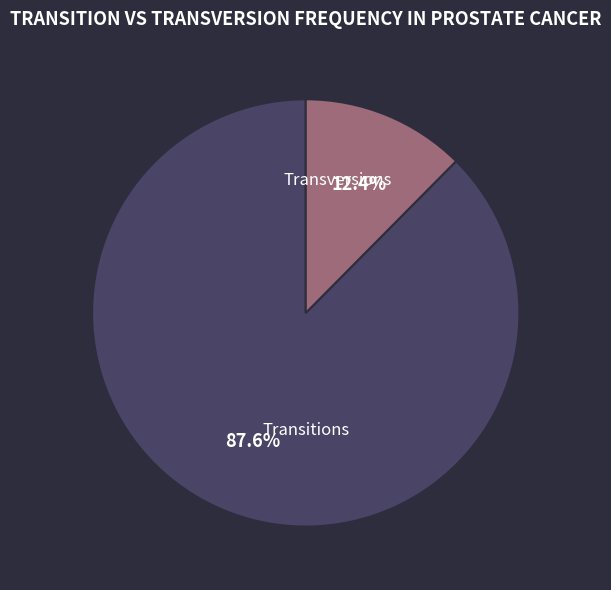

Is there any slice that represents more than half of the pie?

Yes